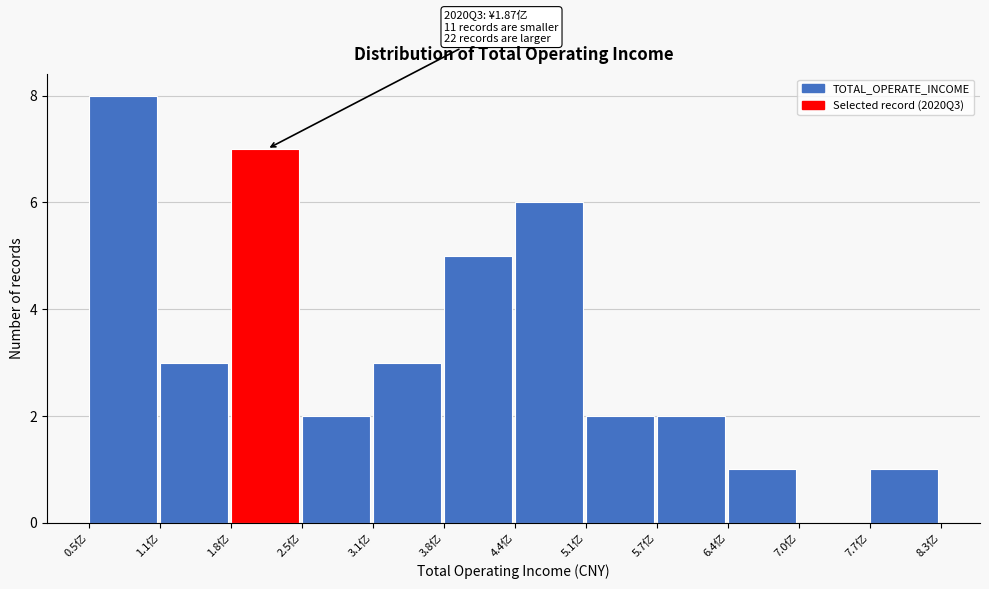

Reading right to left, list all the values displayed in this chart.

7.7亿=1	7.0亿=0	6.4亿=1	5.7亿=2	5.1亿=2	4.4亿=6	3.8亿=5	3.1亿=3	2.5亿=2	1.8亿=7	1.1亿=3	0.5亿=8